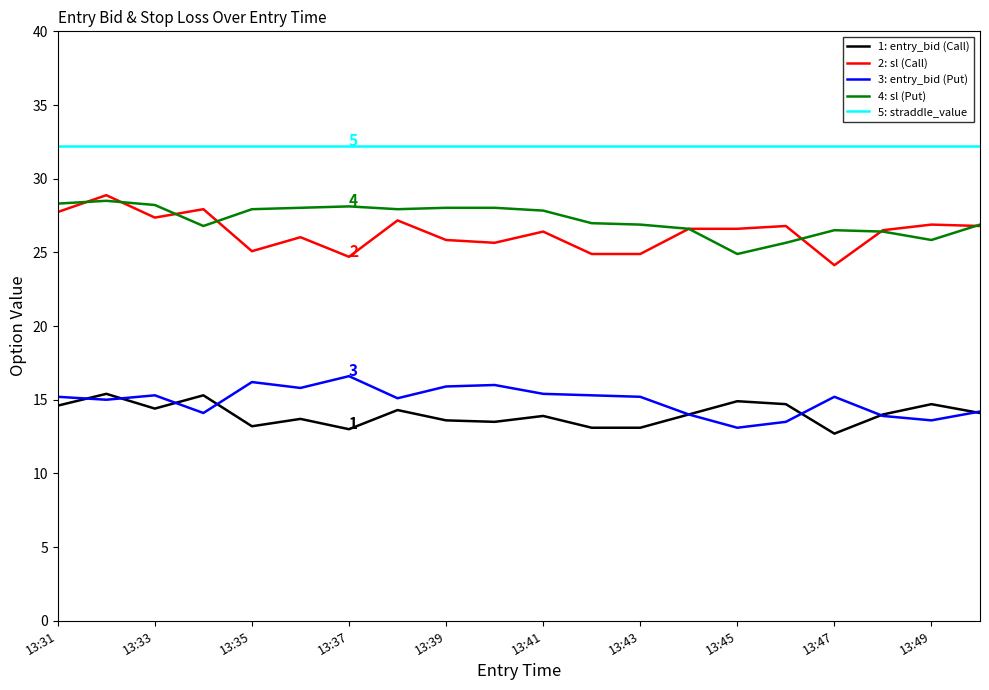

What is the minimum value for 3: entry_bid (Put)?

13.1